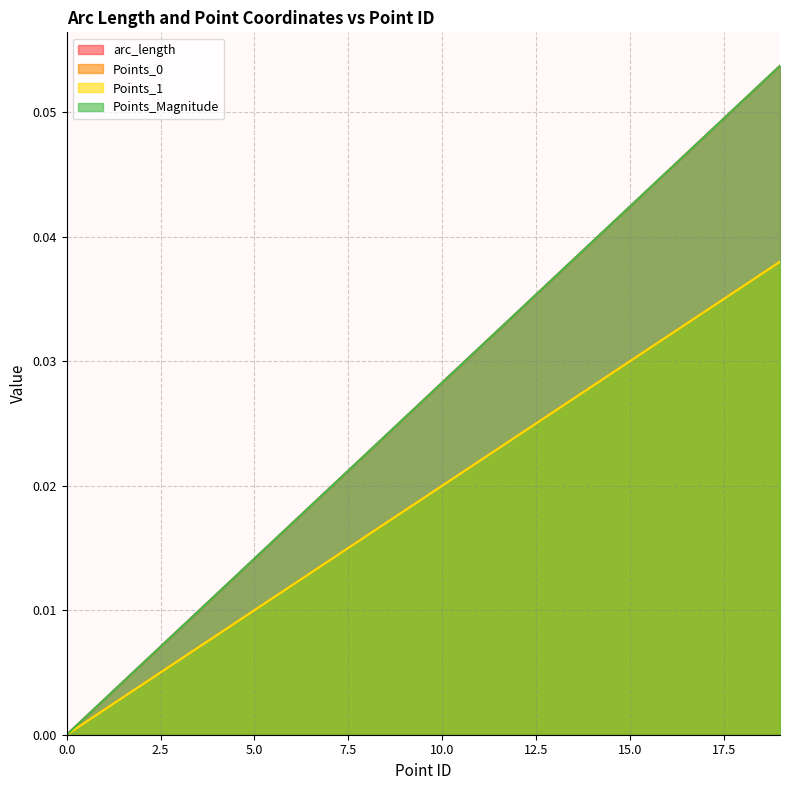

List the labels in order of Points_Magnitude value, largest first.

19, 18, 17, 16, 15, 14, 13, 12, 11, 10, 9, 8, 7, 6, 5, 4, 3, 2, 1, 0